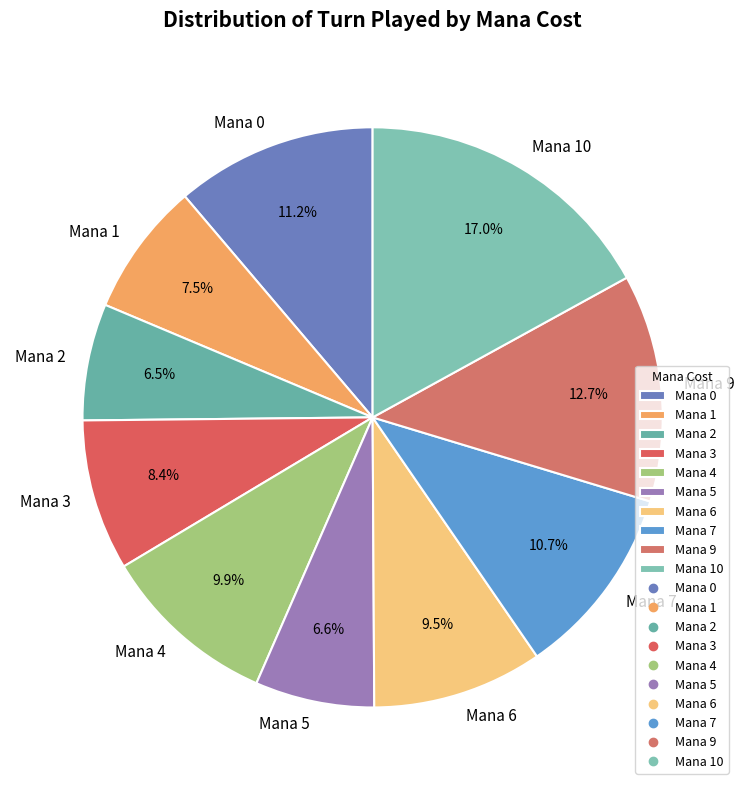

Approximately how many times larger is the value at Mana 3 compared to Mana 5?

1.3